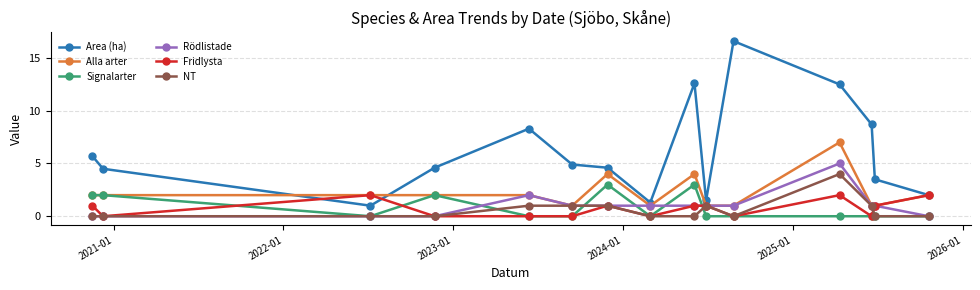

True or false: Area (ha) and Signalarter intersect in this chart.

False